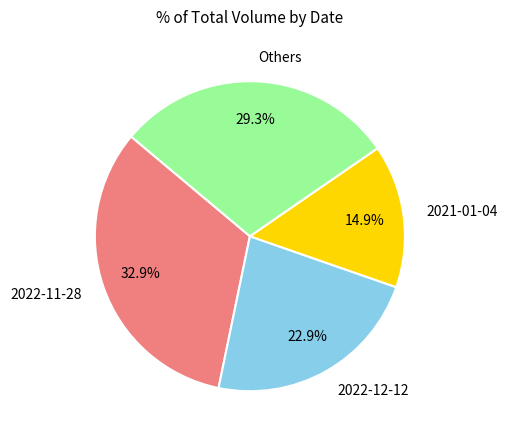

How many slices are in this pie chart?

4